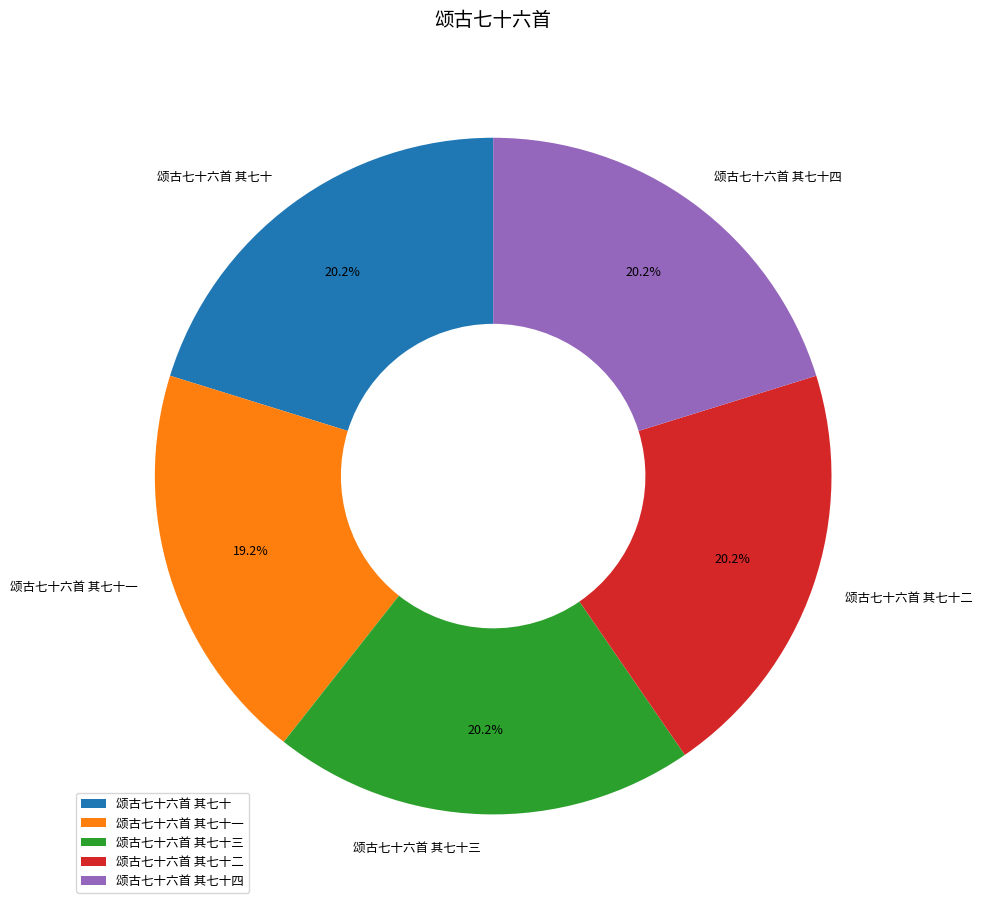

Approximately how many times larger is the value at 颂古七十六首 其七十 compared to 颂古七十六首 其七十二?

1.0